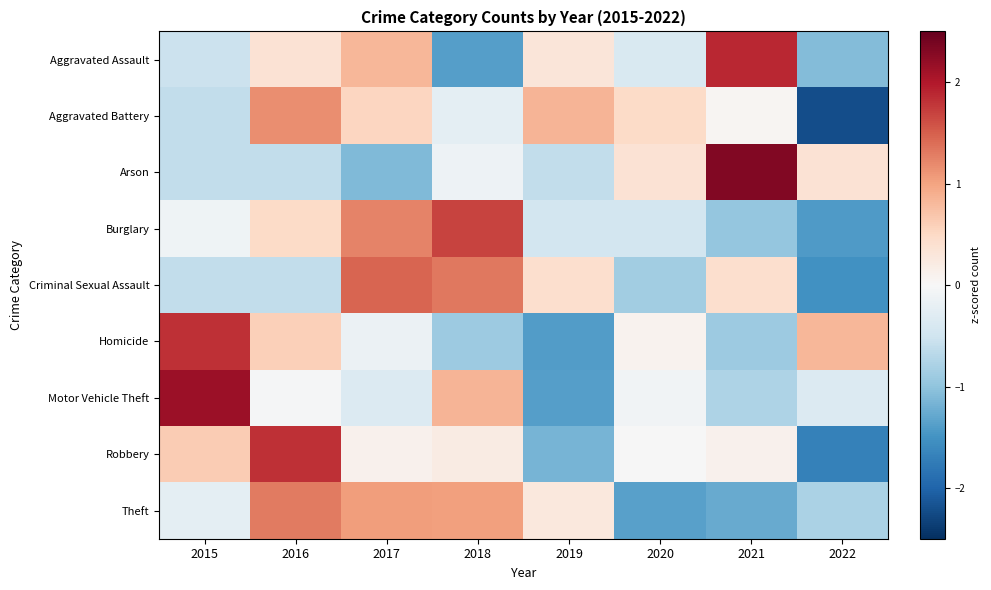

Between 2016 and 2021, which is larger?

2021